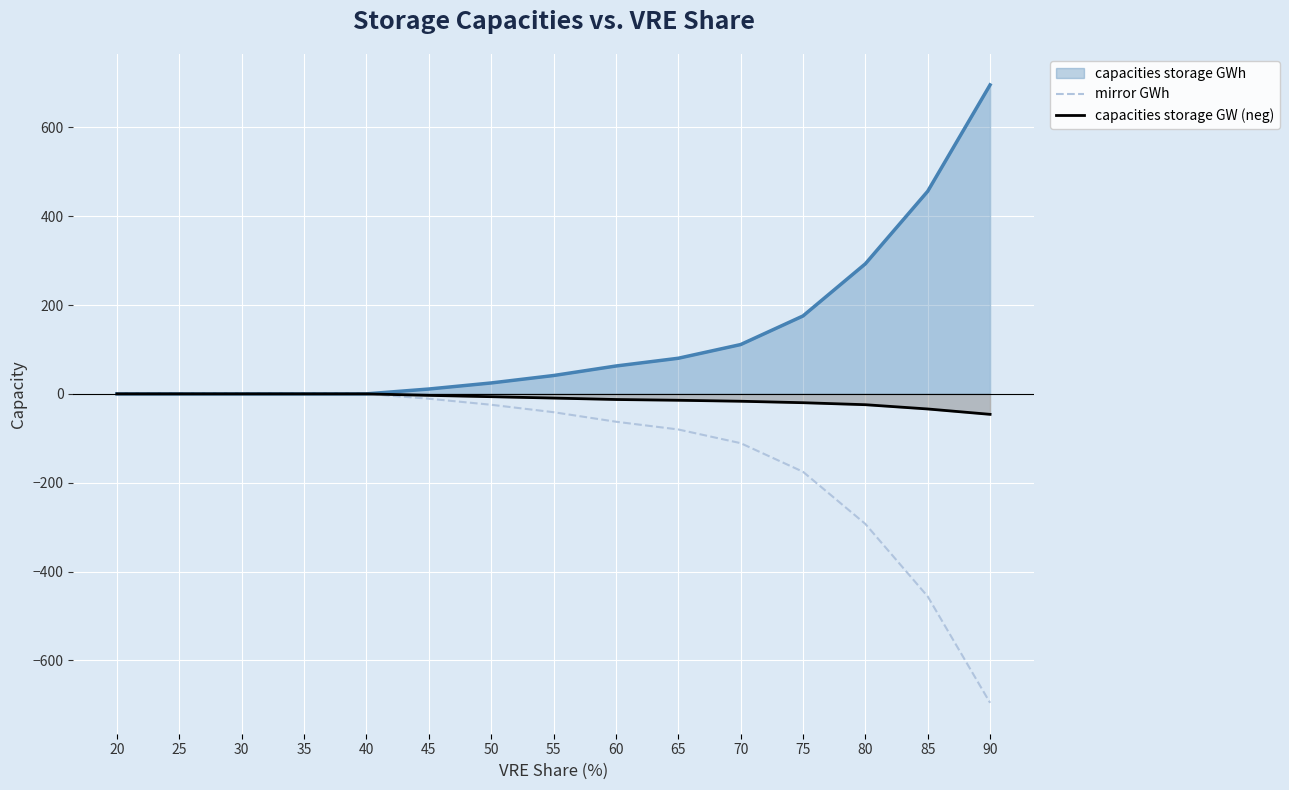

At which label does mirror GWh first exceed -41?

20